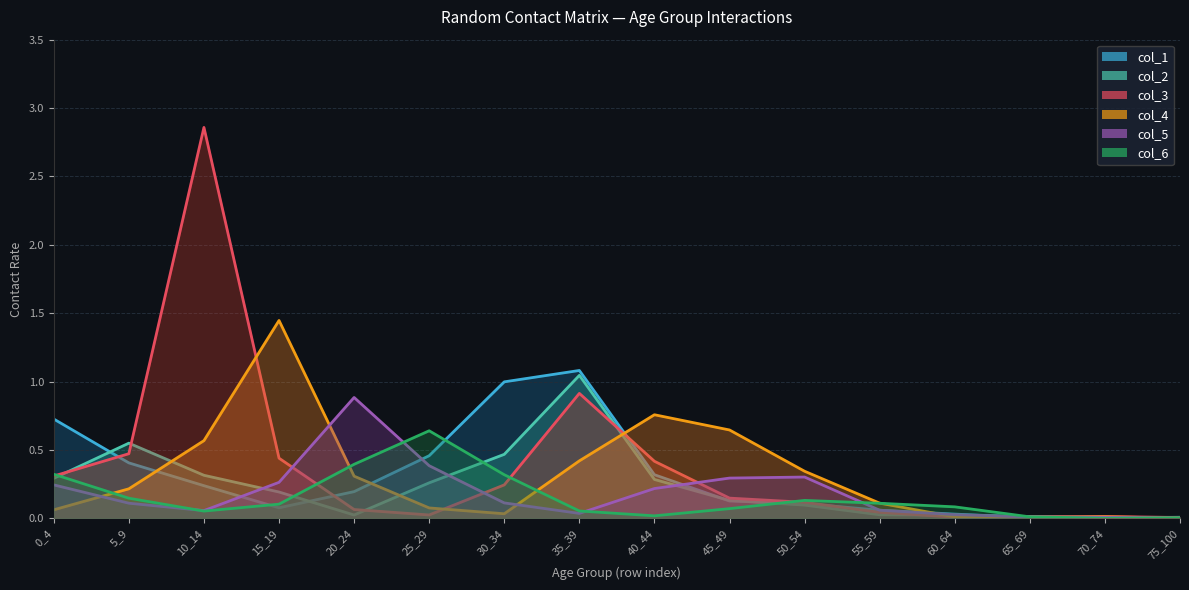

At which category does col_4 reach its first local valley?

30_34